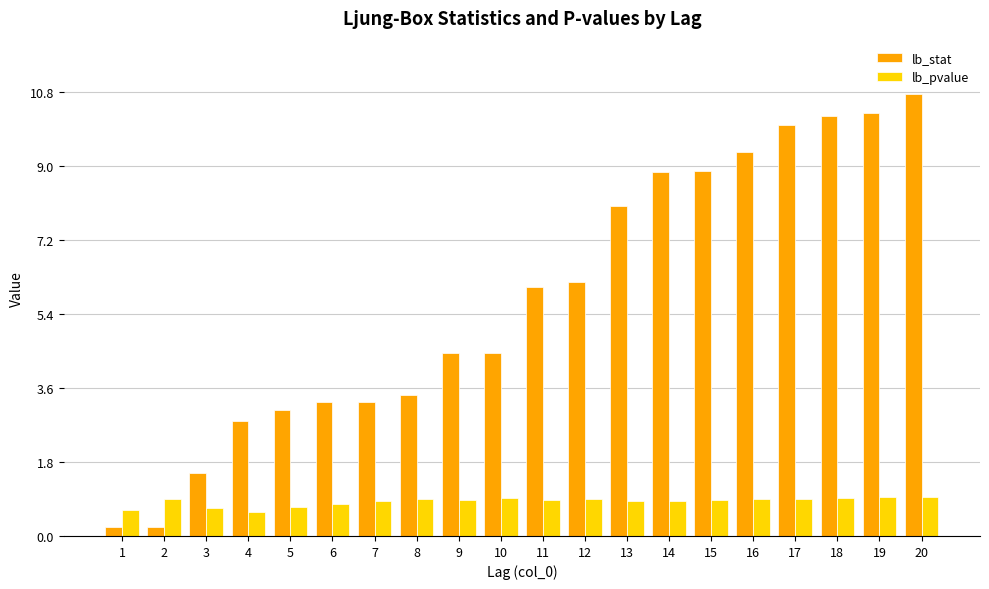

Which label corresponds to the largest value in the chart?

20